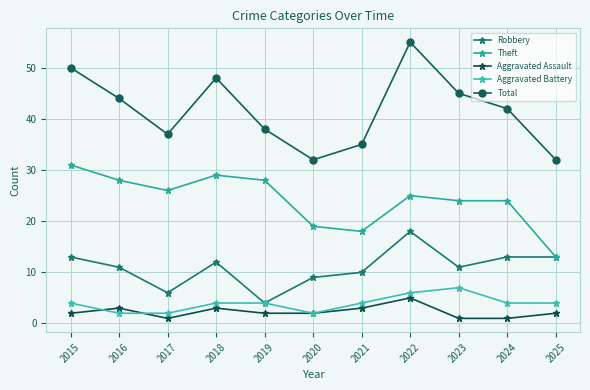

Is it true that Robbery equals 5 at 2020?

False